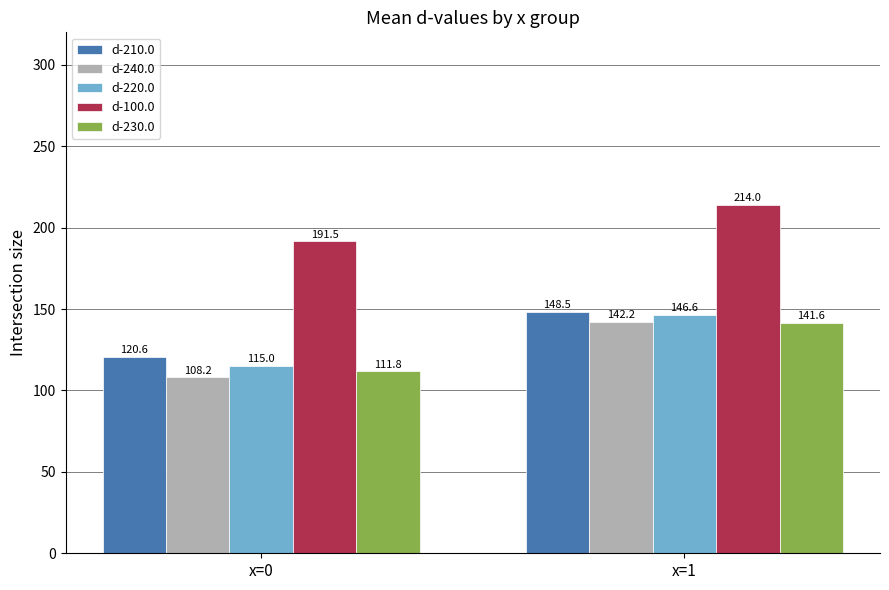

What is the minimum value shown in the chart?

108.2